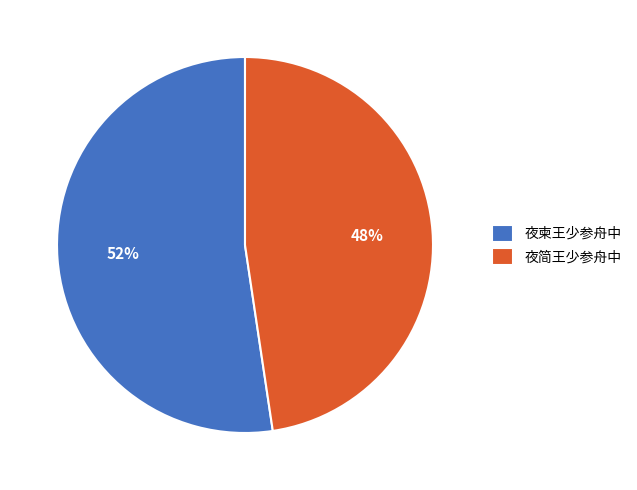

True or false: 夜柬王少参舟中 accounts for 52% of the total.

True